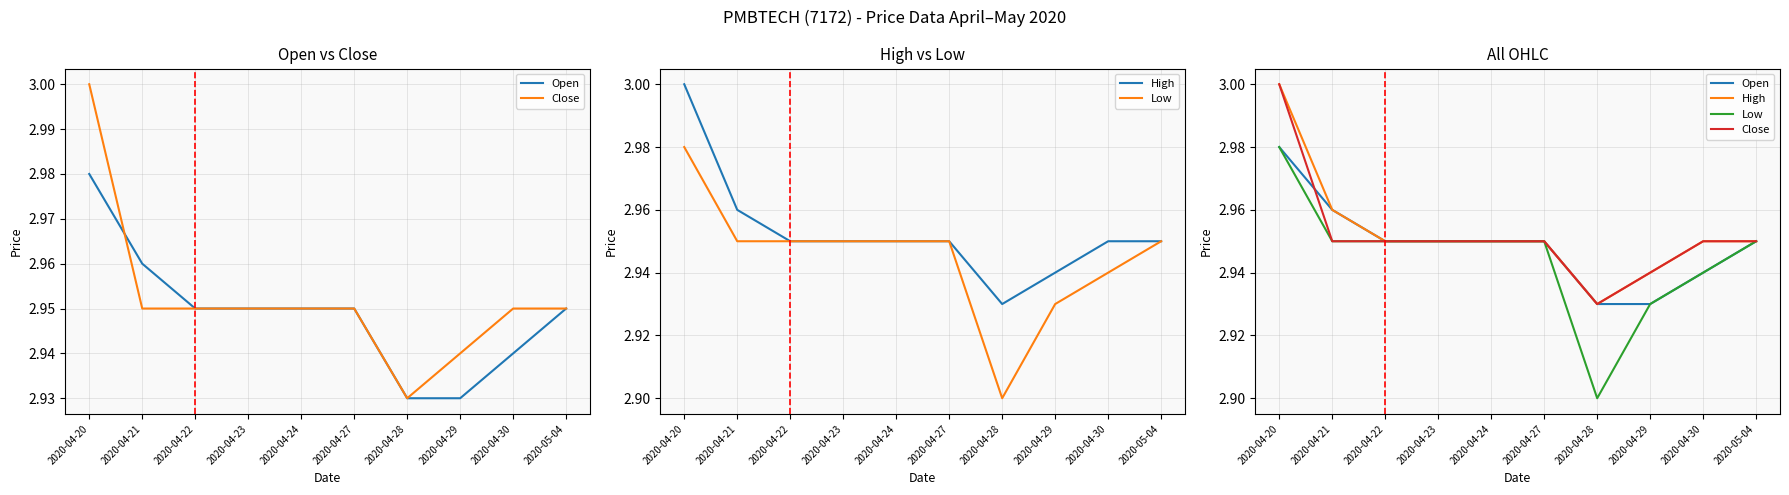

What is the sum of the Low values at 2020-04-30 and 2020-04-22?

5.9